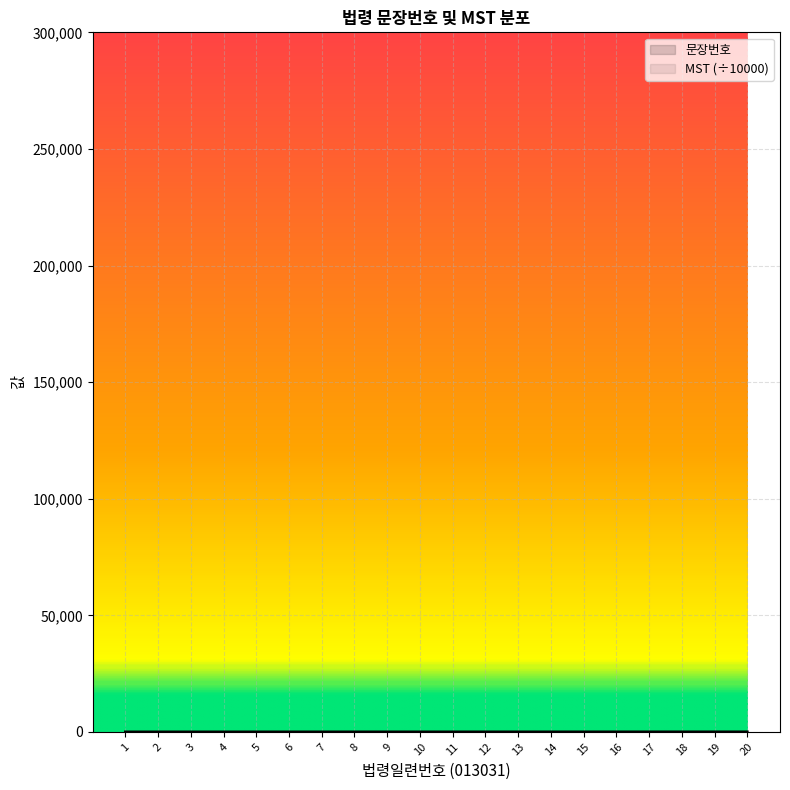

Rank the categories by value from lowest to highest.

1, 2, 3, 4, 5, 6, 7, 8, 9, 10, 11, 12, 13, 14, 15, 16, 17, 18, 19, 20